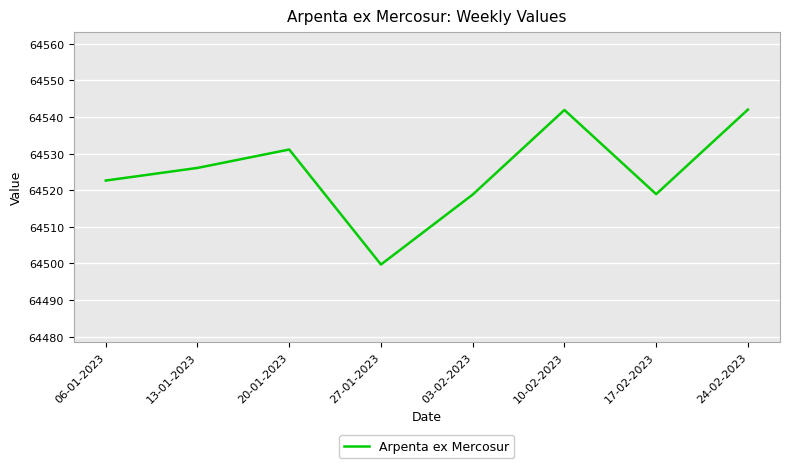

What is the greatest value displayed?

64542.0